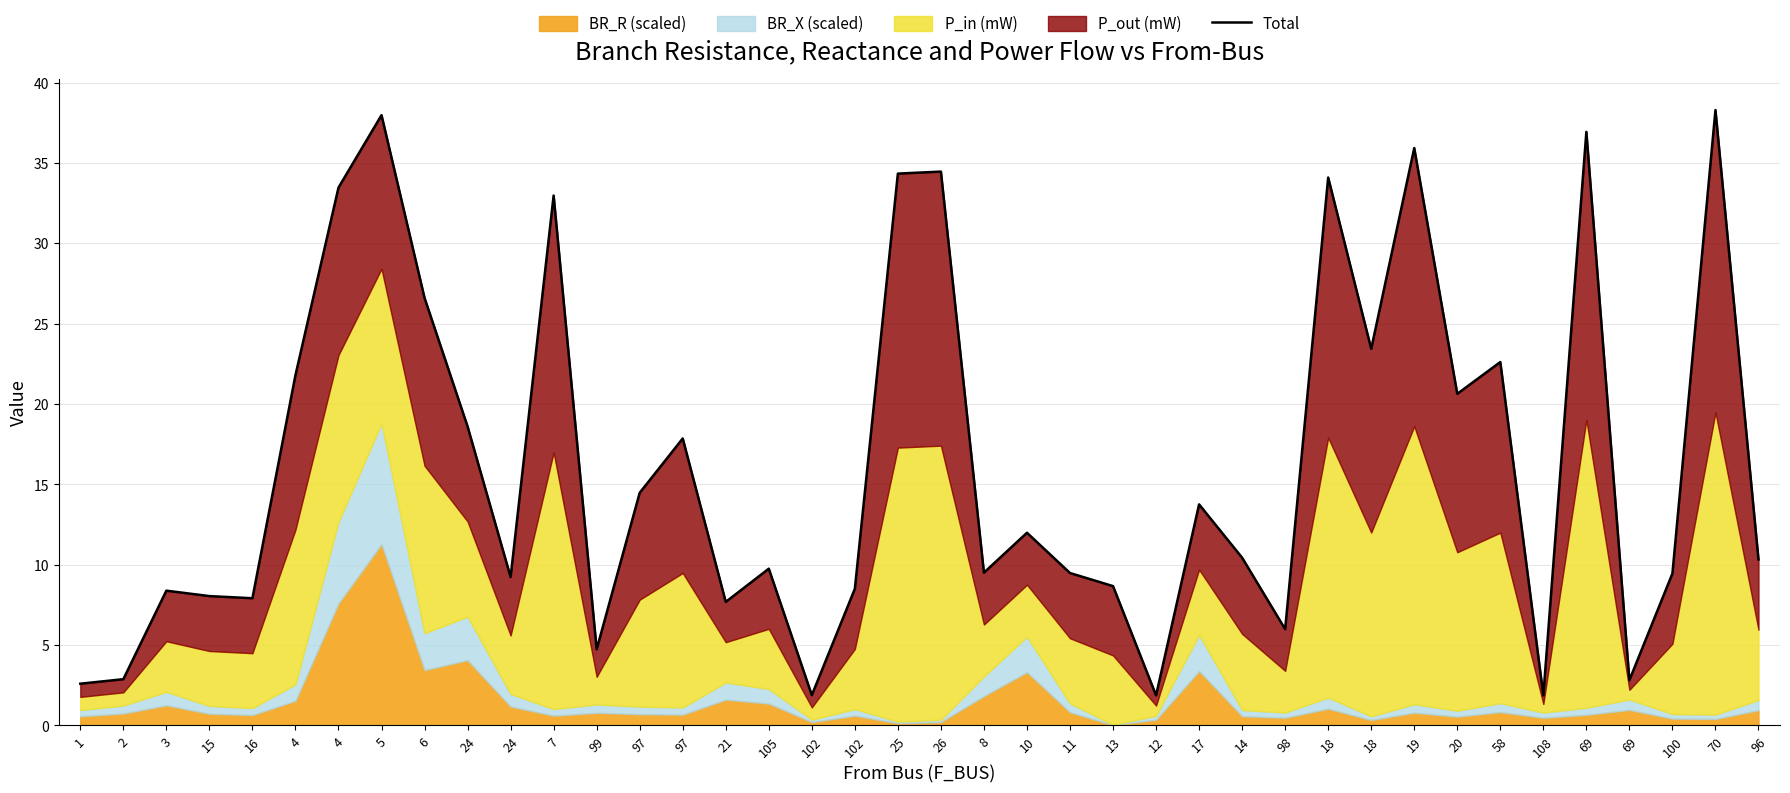

Reading left to right, extract all data points from this chart.

1=2.6	2=2.9	3=8.4	15=8.1	16=7.9	4=21.8	4=33.5	5=38.0	6=26.6	24=18.6	24=9.2	7=33.0	99=4.7	97=14.5	97=17.9	21=7.7	105=9.8	102=1.9	102=8.5	25=34.3	26=34.5	8=9.5	10=12.0	11=9.5	13=8.7	12=1.9	17=13.8	14=10.4	98=6.0	18=34.1	18=23.4	19=35.9	20=20.6	58=22.6	108=1.9	69=36.9	69=2.8	100=9.5	70=38.3	96=10.3